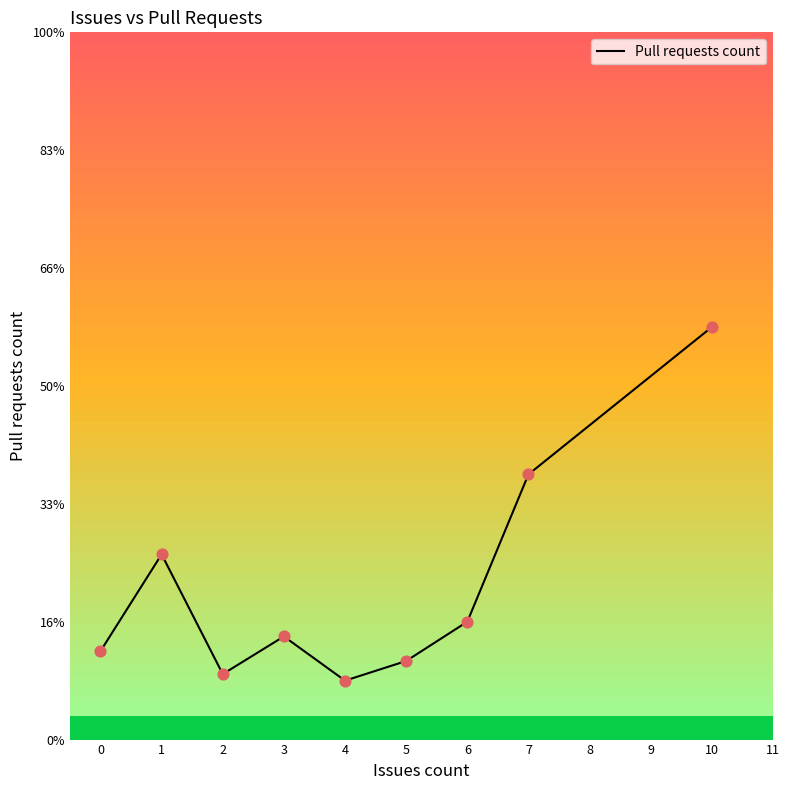

Which has a higher value, 2 or 1?

1